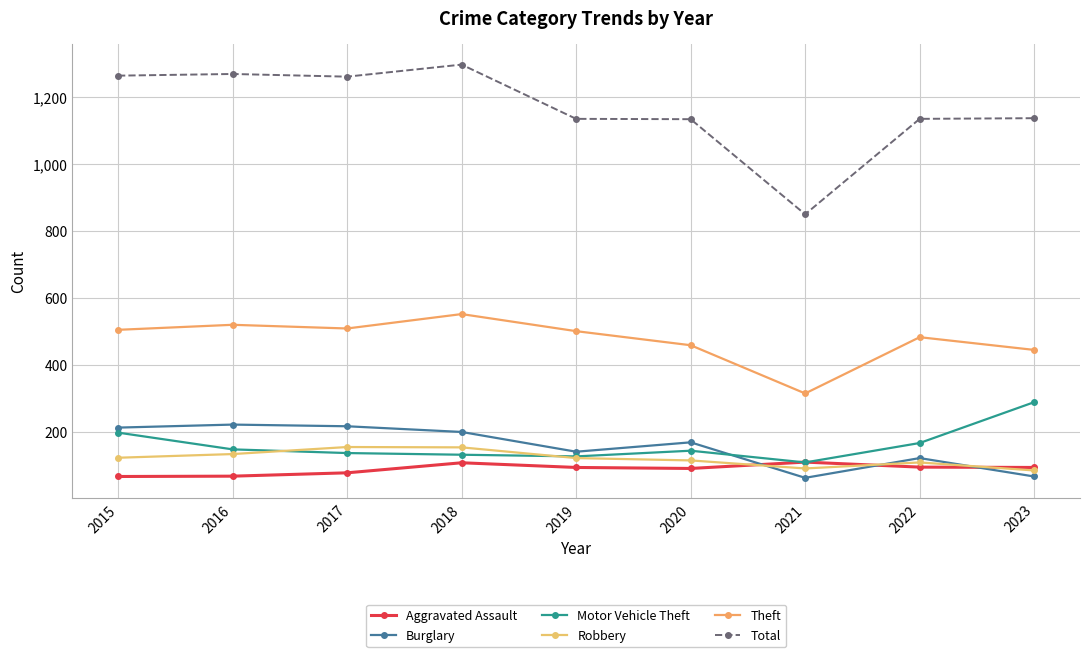

At which label does Aggravated Assault reach its minimum?

2015